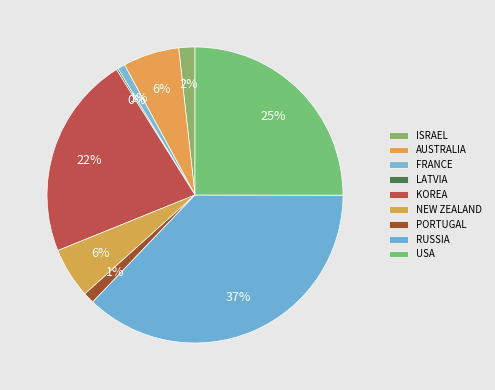

How much of the chart is everything except NEW ZEALAND?

94.5%